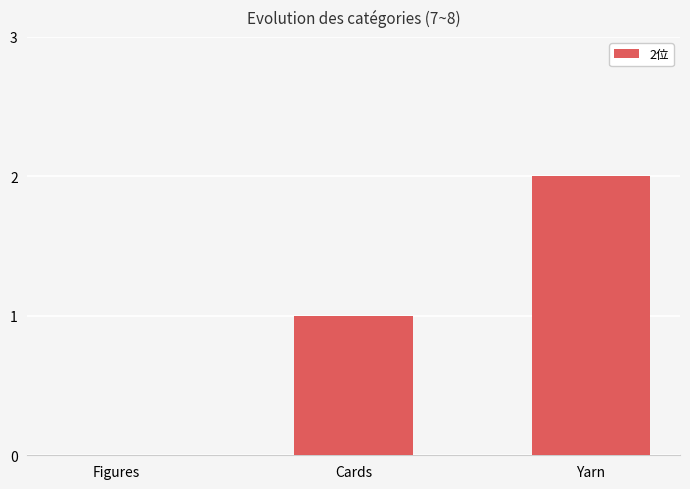

What is the average value?

1